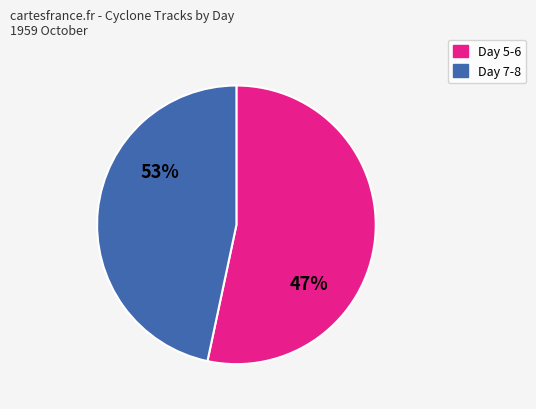

Which has a higher value, Day 5 or Day 8?

Day 5